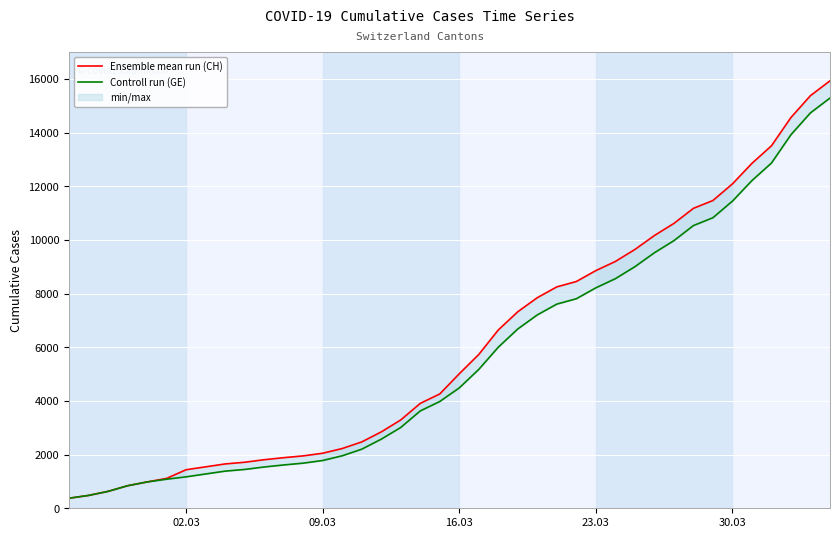

Reading left to right, extract all data points from this chart.

Ensemble mean run (CH): 375	479	630	840	981	1113	1436	1544	1652	1715	1809	1885	1952	2051	2226	2472	2845	3291	3908	4259	5012	5731	6644	7323	7847	8249	8449	8855	9196	9642	10162	10613	11175	11467	12086	12852	13505	14561	15375	15926
Controll run (GE): 375	479	630	840	981	1083	1171	1278	1384	1447	1538	1614	1681	1780	1955	2201	2574	3010	3627	3978	4485	5174	6002	6681	7205	7607	7807	8213	8554	9000	9520	9971	10533	10825	11444	12210	12863	13919	14733	15284